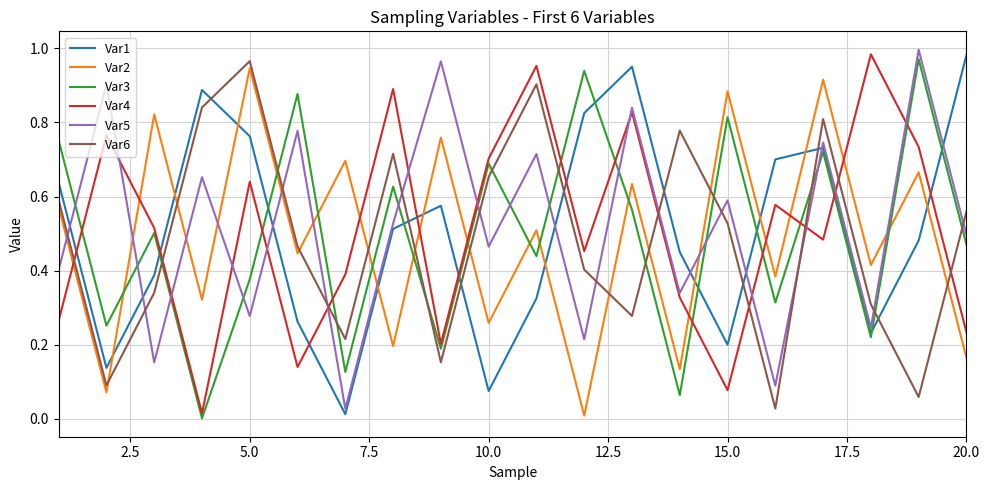

Which series ends up on top after the final intersection of Var3 and Var5?

Var5